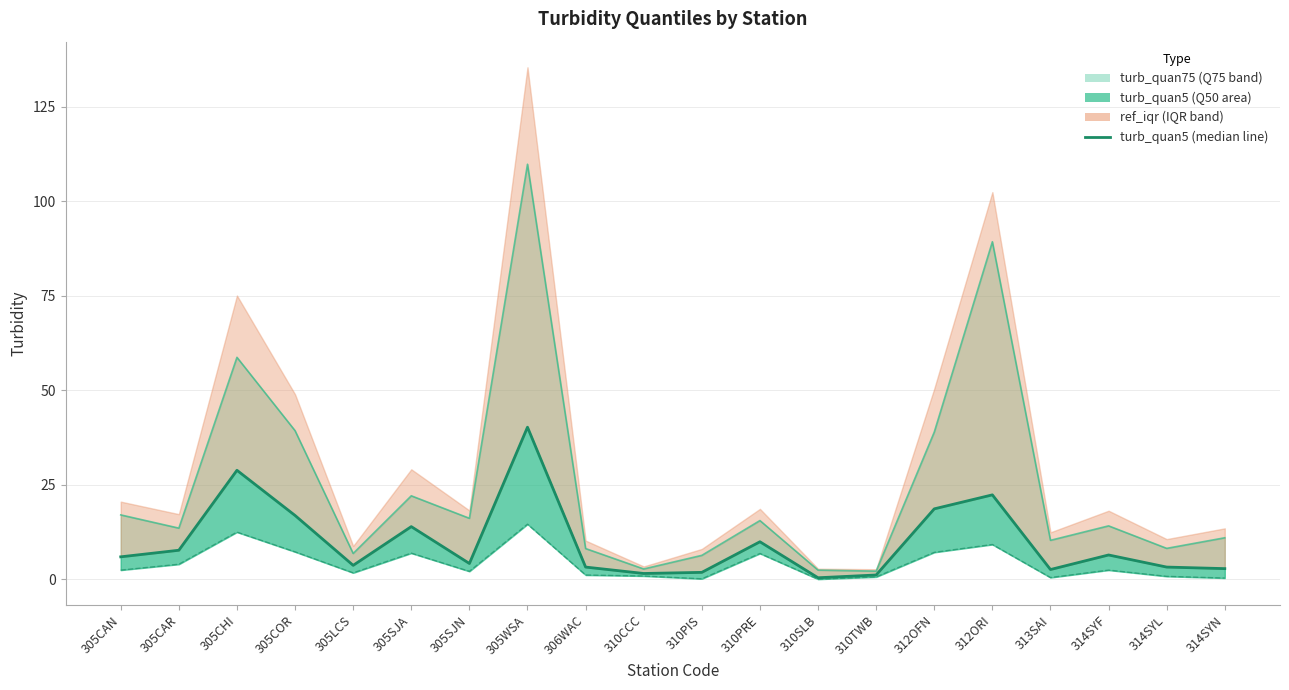

At which label is turb_quan75 line closest to 55?

305CHI